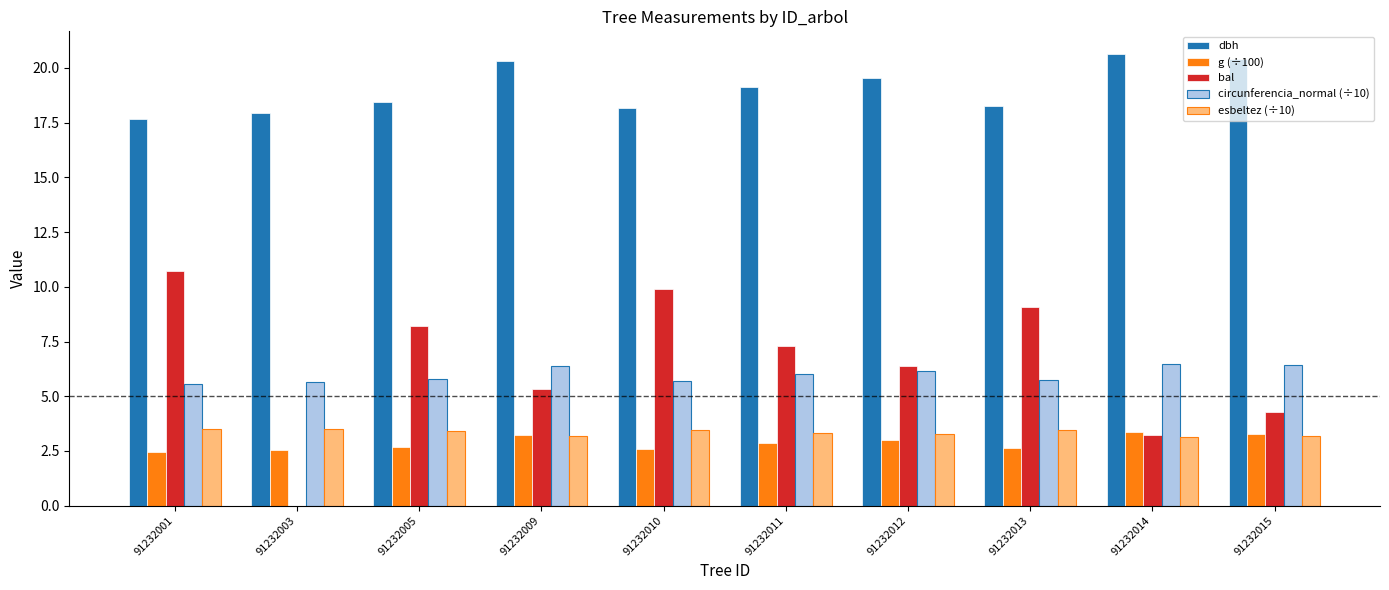

Which label corresponds to the largest value in the chart?

91232014